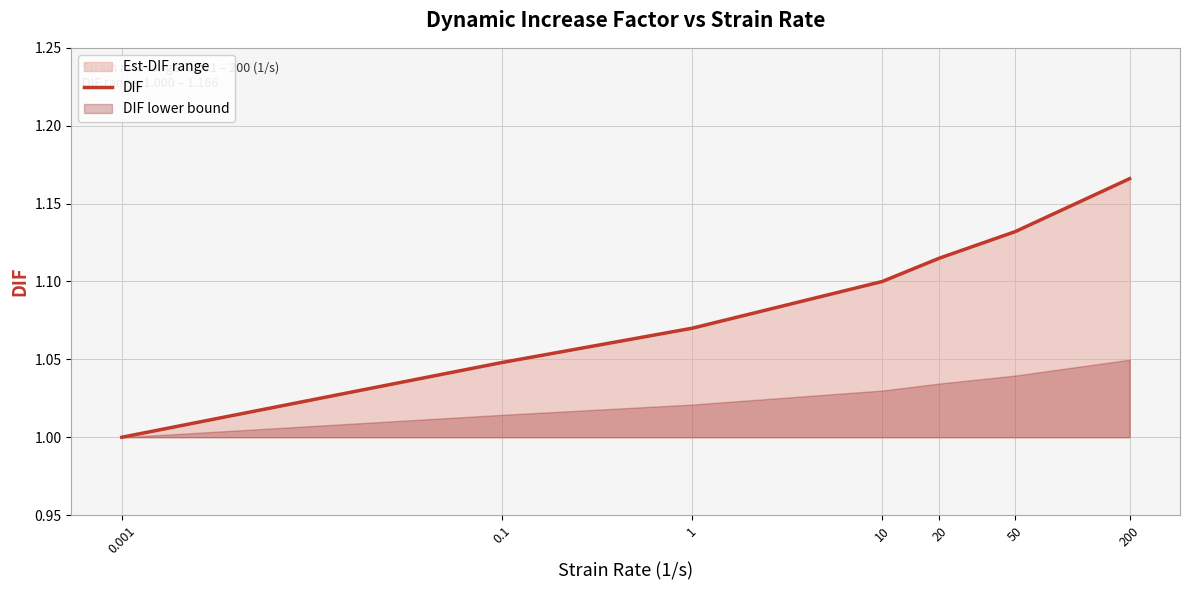

What is the ratio of the value at 0.001 to the value at 1?

0.9